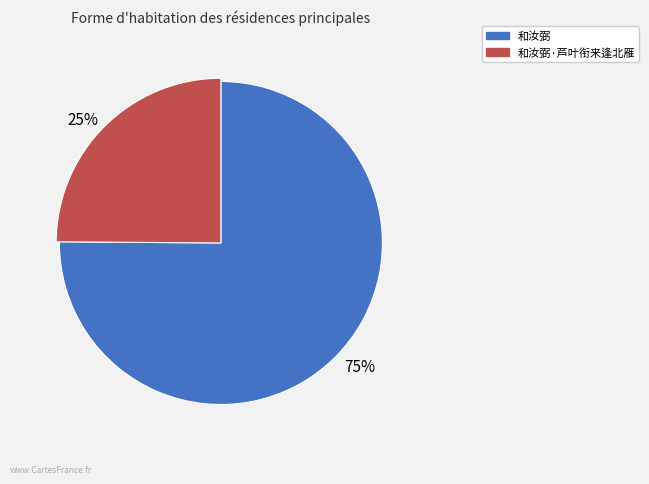

What percentage is the 和汝弼·芦叶衔来逢北雁 slice, to the nearest percent?

25%